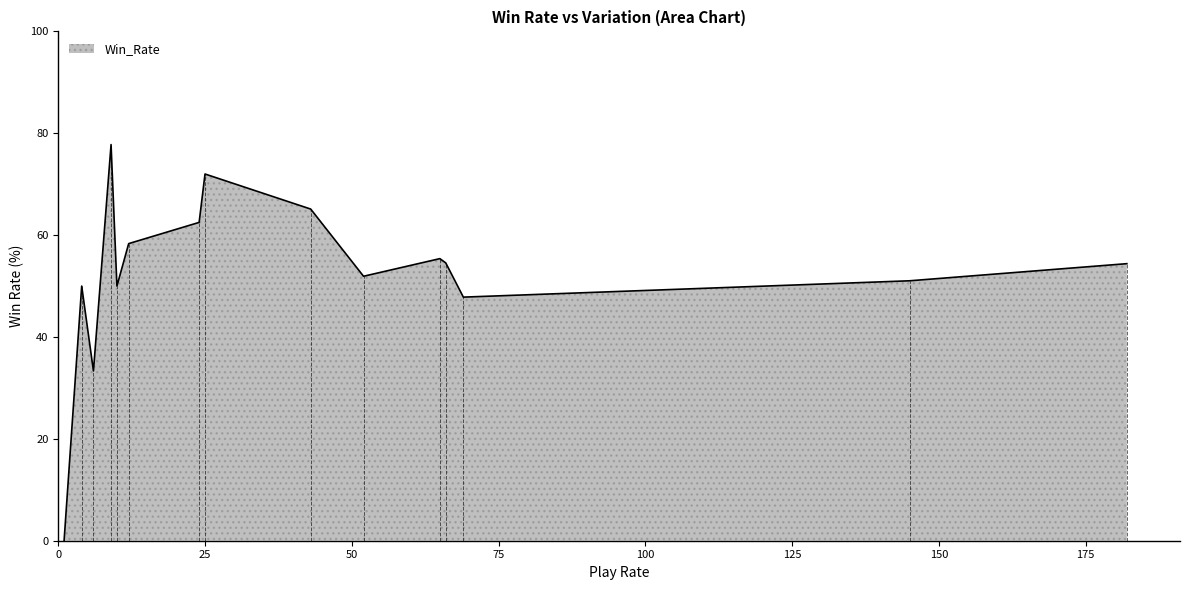

What is the highest value of the Win_Rate series?

77.8